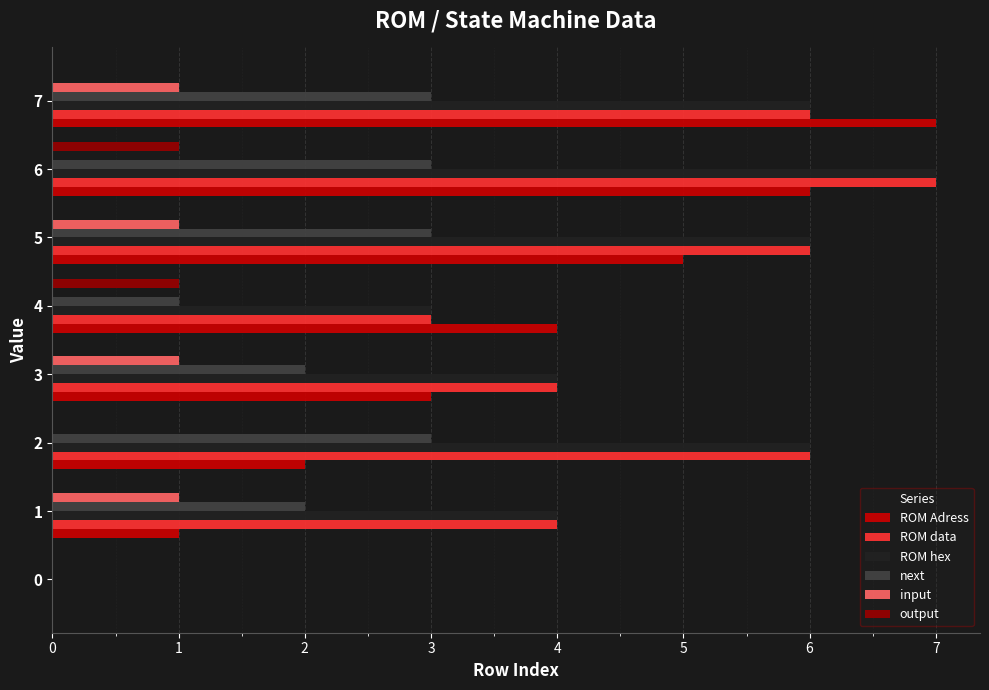

Where is ROM Adress nearest to the value 3?

3